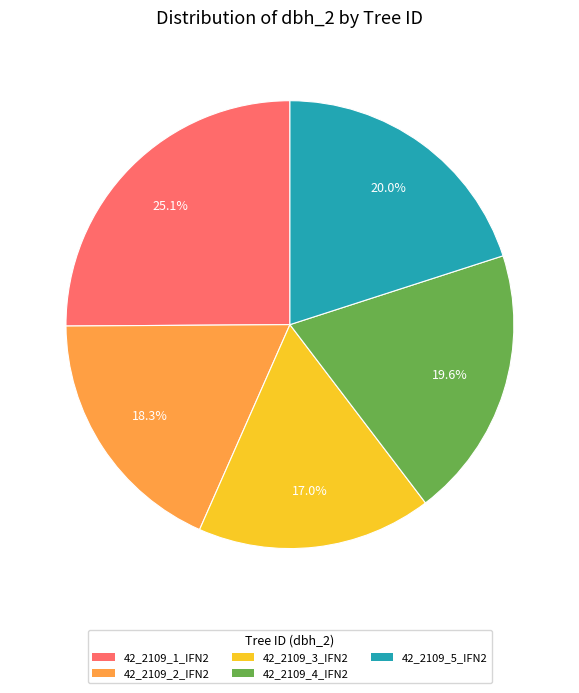

Does any single category account for the majority?

No